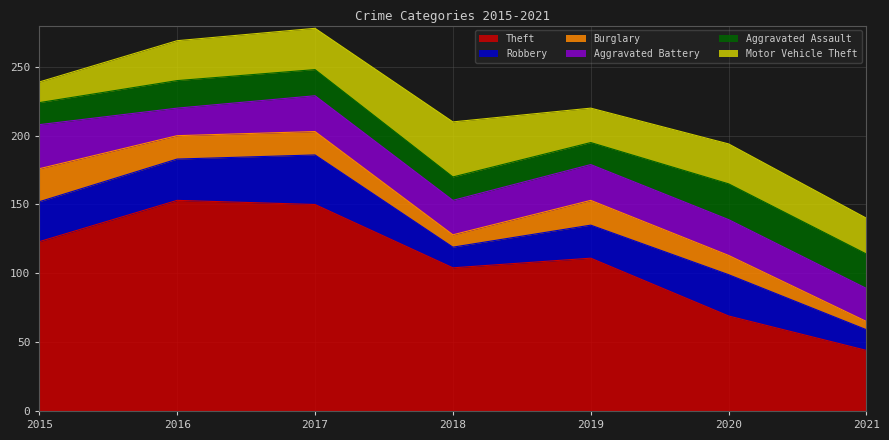

Which series has the largest total across all categories?

Theft